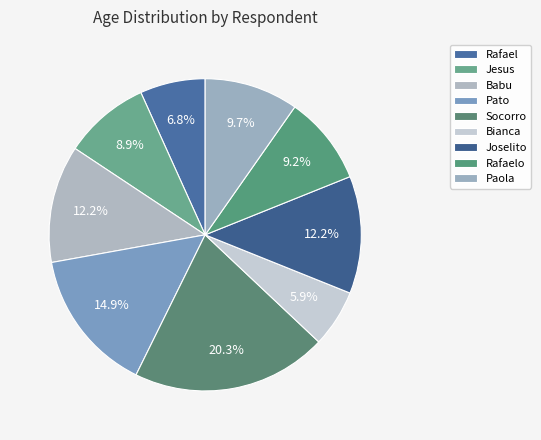

To the nearest percent, what is the difference between the largest and smallest slice percentages?

14%